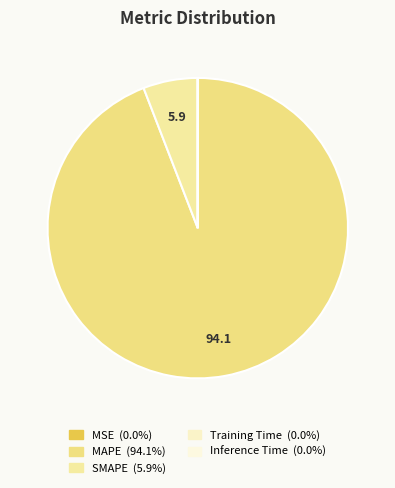

Which category has the biggest portion of the pie?

MAPE